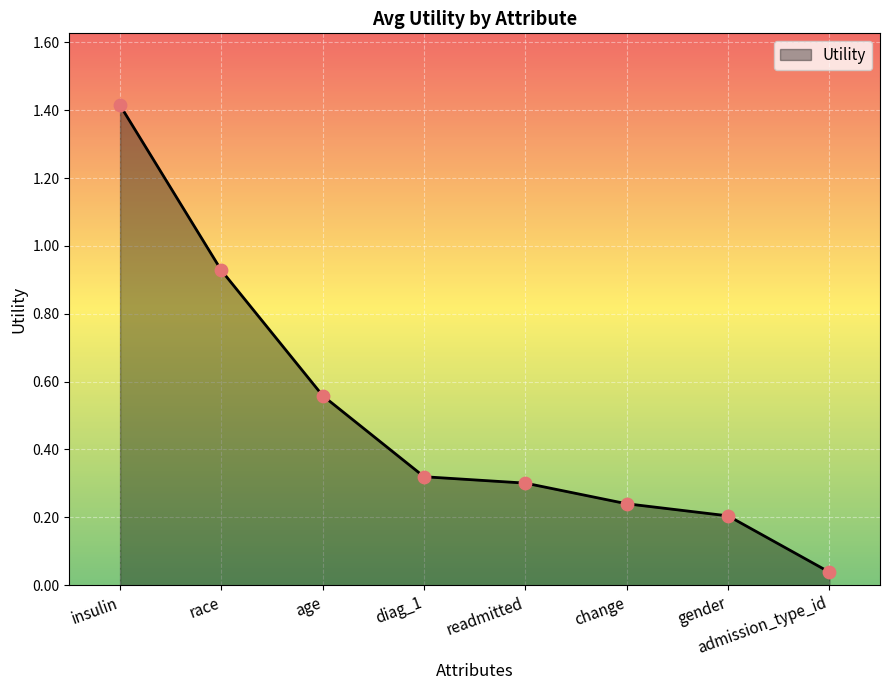

Which has a higher value, age or readmitted?

age